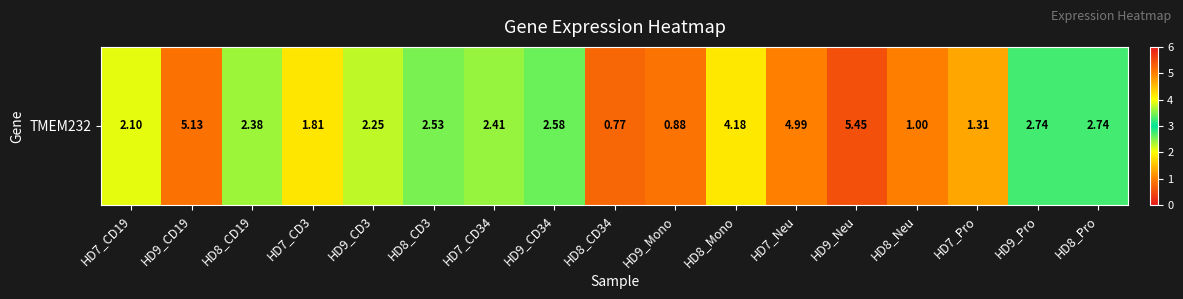

The chart shows a value of 0.9 at HD7_Pro. True or false?

False